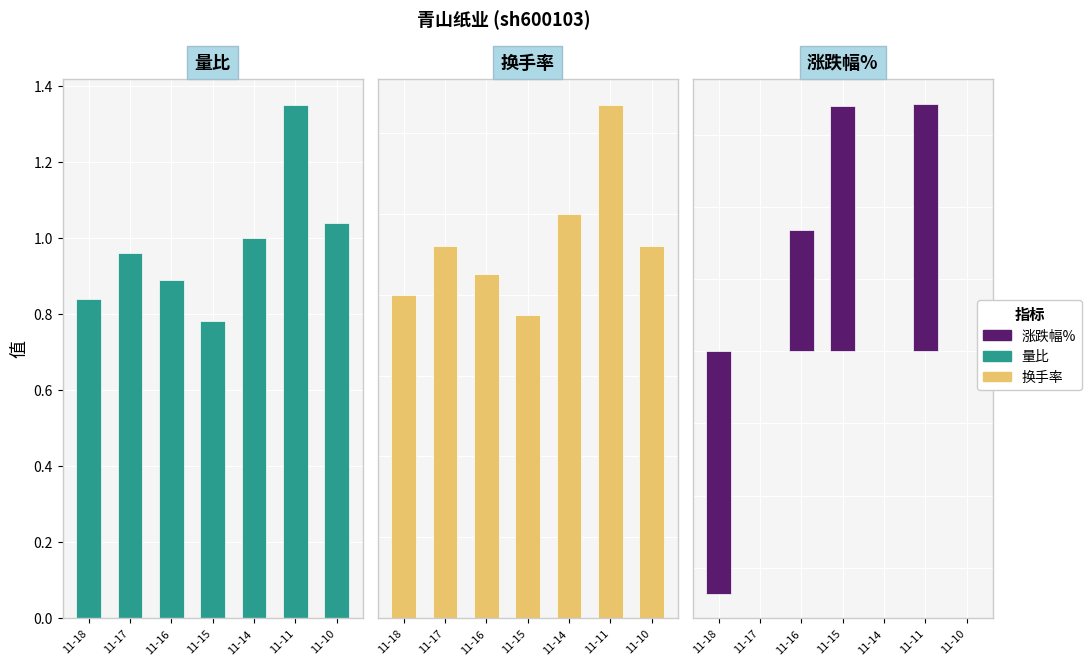

How many 换手率 values are between 0 and 1?

6